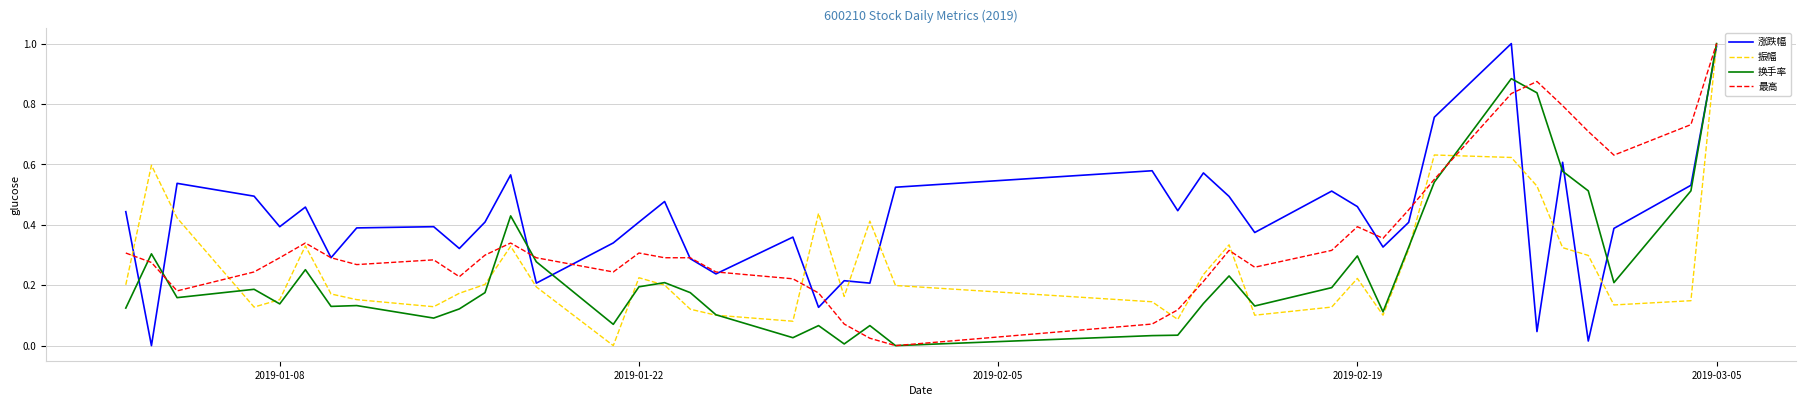

What is the highest value of the 换手率 series?

1.0